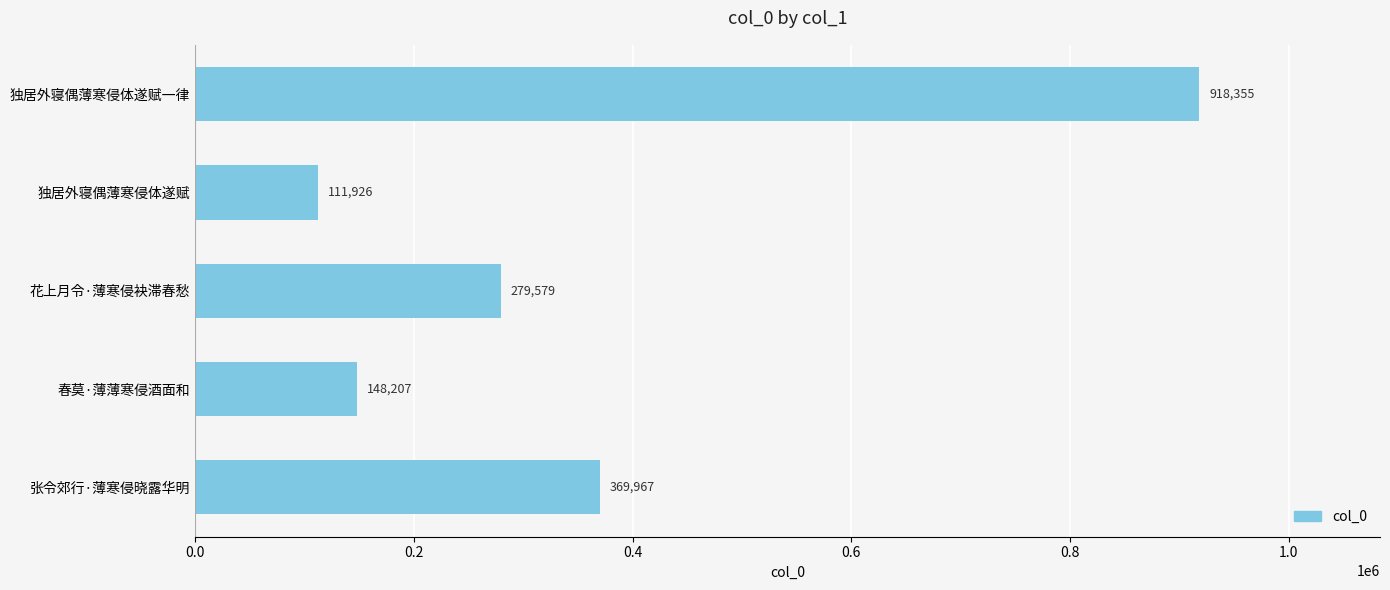

At which label is the value closest to 515140?

张令郊行·薄寒侵晓露华明